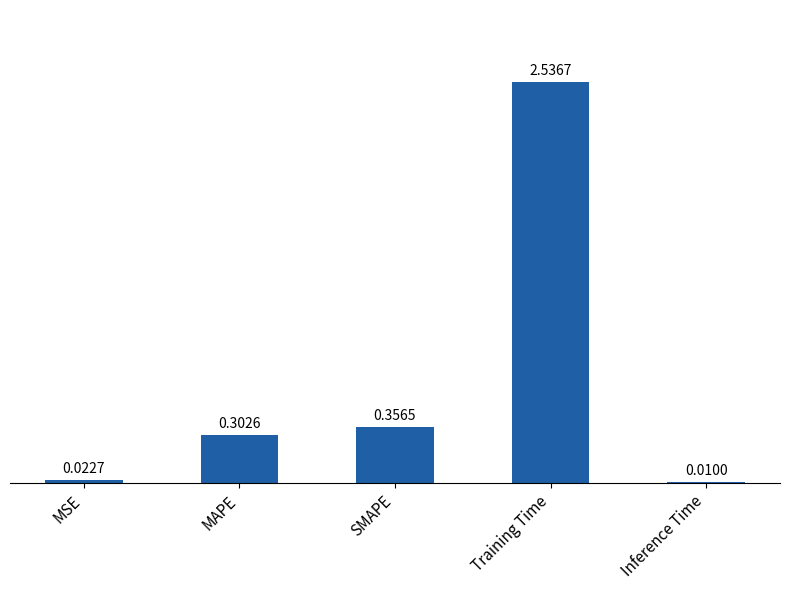

What is the sum of all values?

3.2